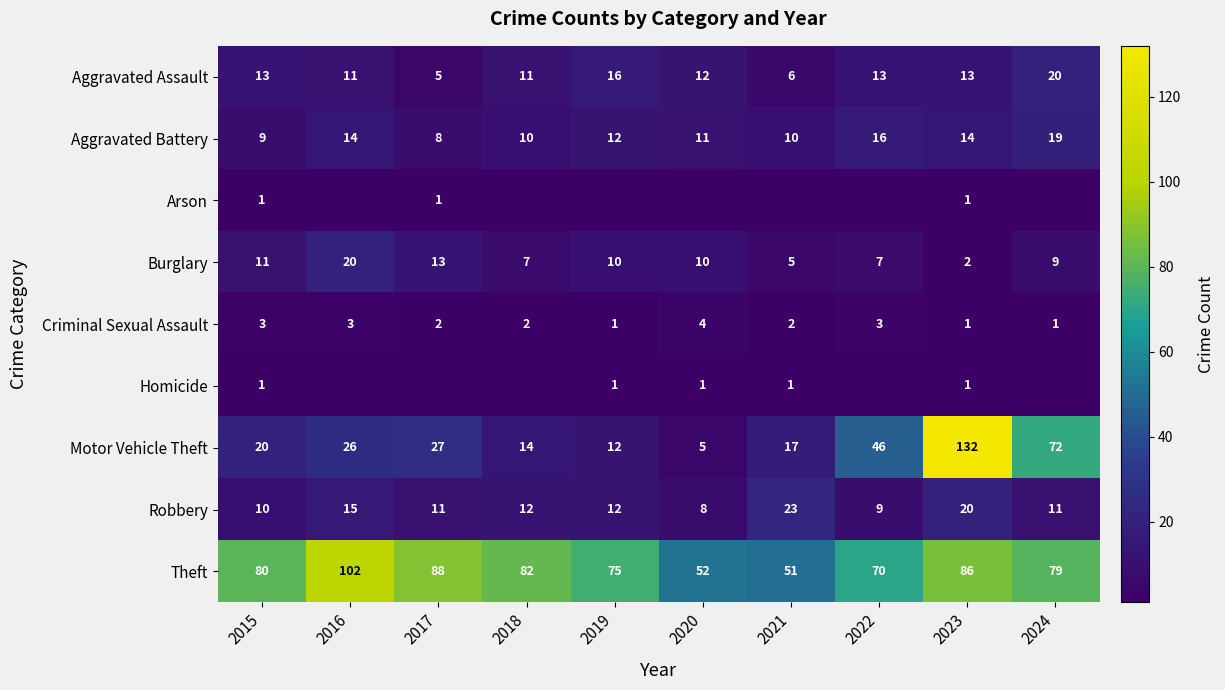

What is the difference between the highest and lowest values at 2023?

131